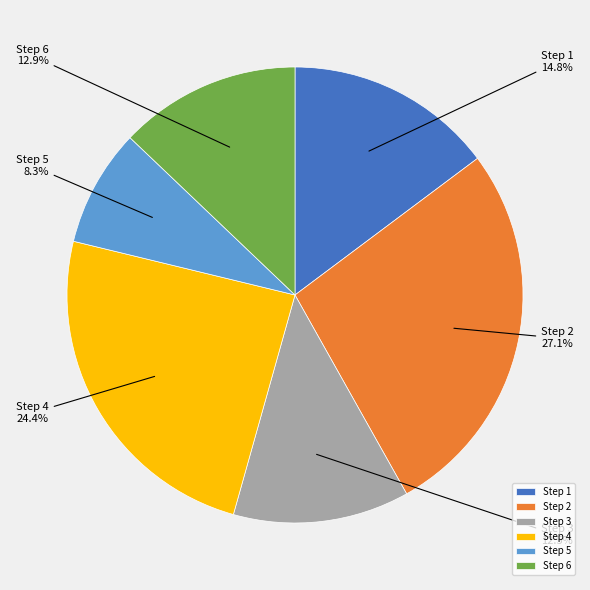

How many slices are in this pie chart?

6